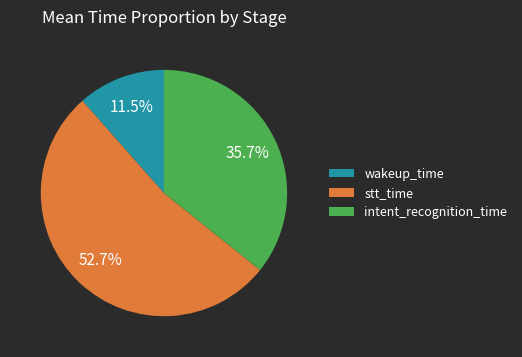

To the nearest percent, what is the combined percentage of wakeup_time and stt_time?

64%